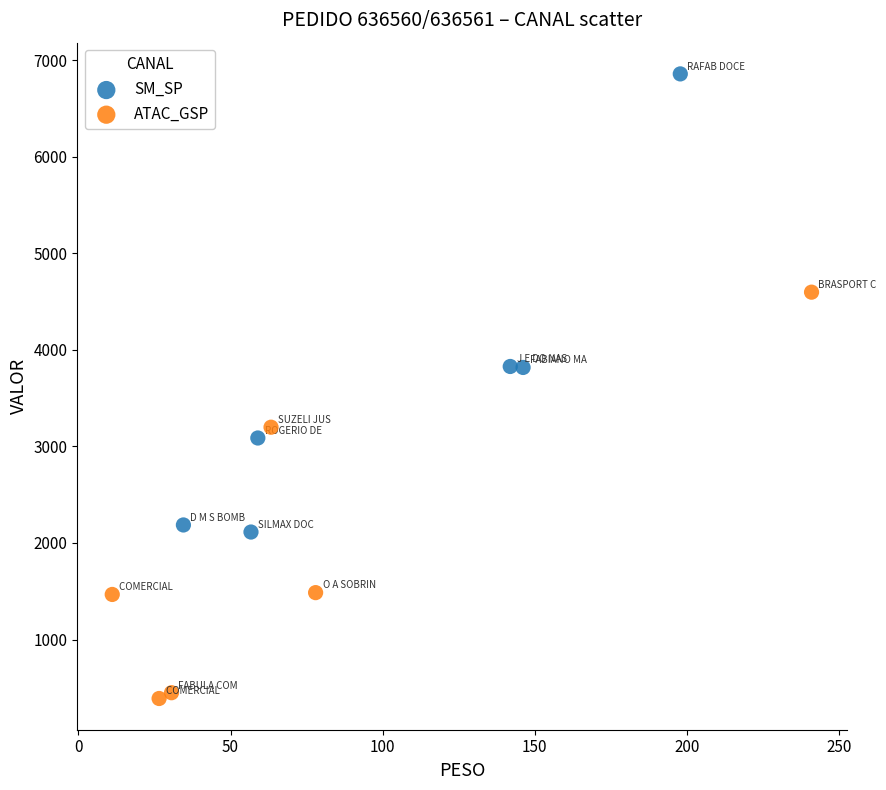

Which series contains the lowest Y value?

ATAC_GSP